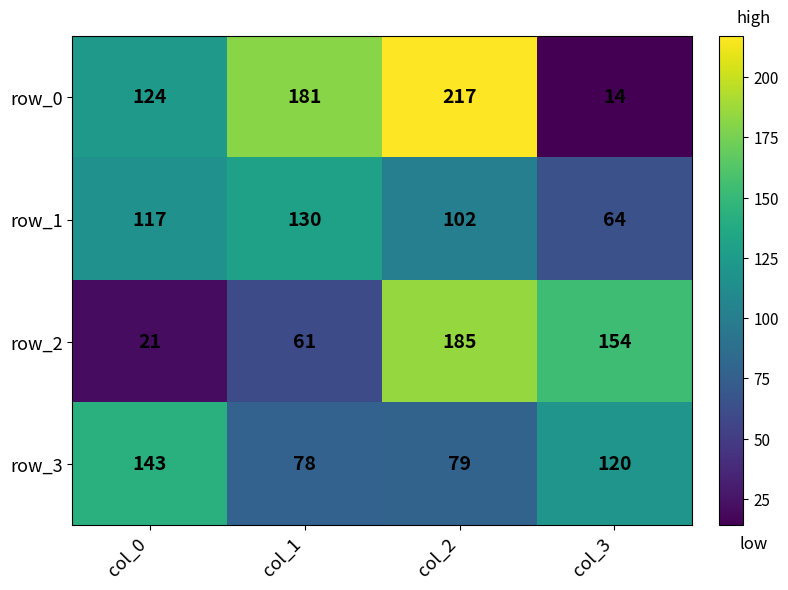

Reading right to left, what are all the values shown in this chart?

row_0: col_3=14	col_2=217	col_1=181	col_0=124
row_1: col_3=64	col_2=102	col_1=130	col_0=117
row_2: col_3=154	col_2=185	col_1=61	col_0=21
row_3: col_3=120	col_2=79	col_1=78	col_0=143